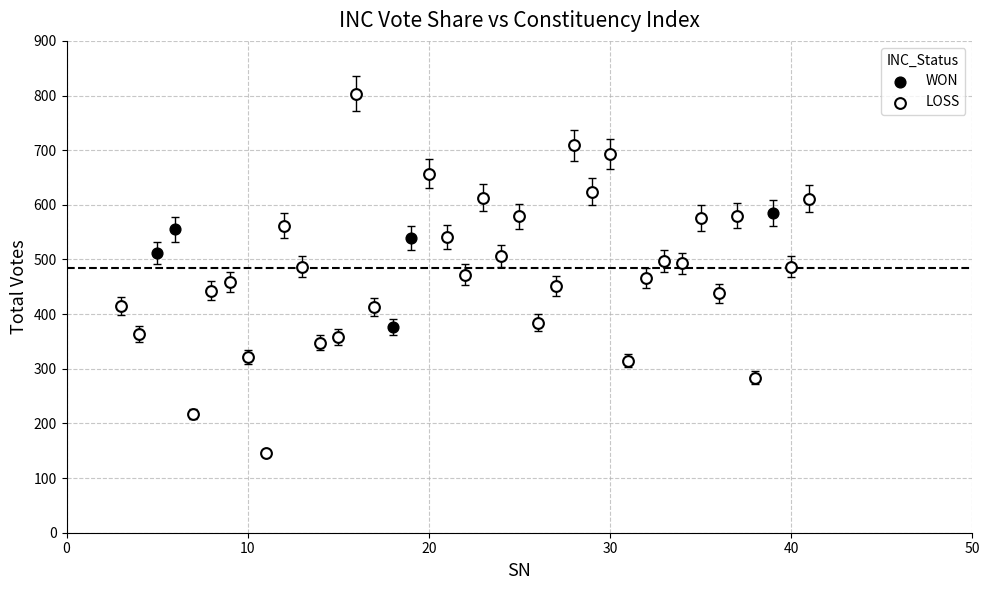

Which series contains the highest Y value?

LOSS